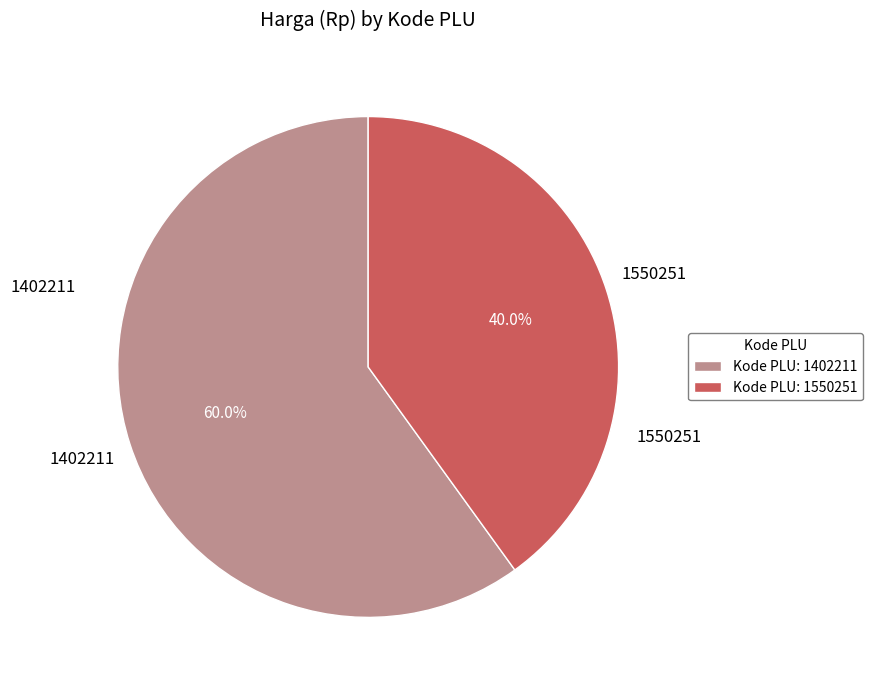

Which category has the smallest portion of the pie?

Kode PLU: 1550251